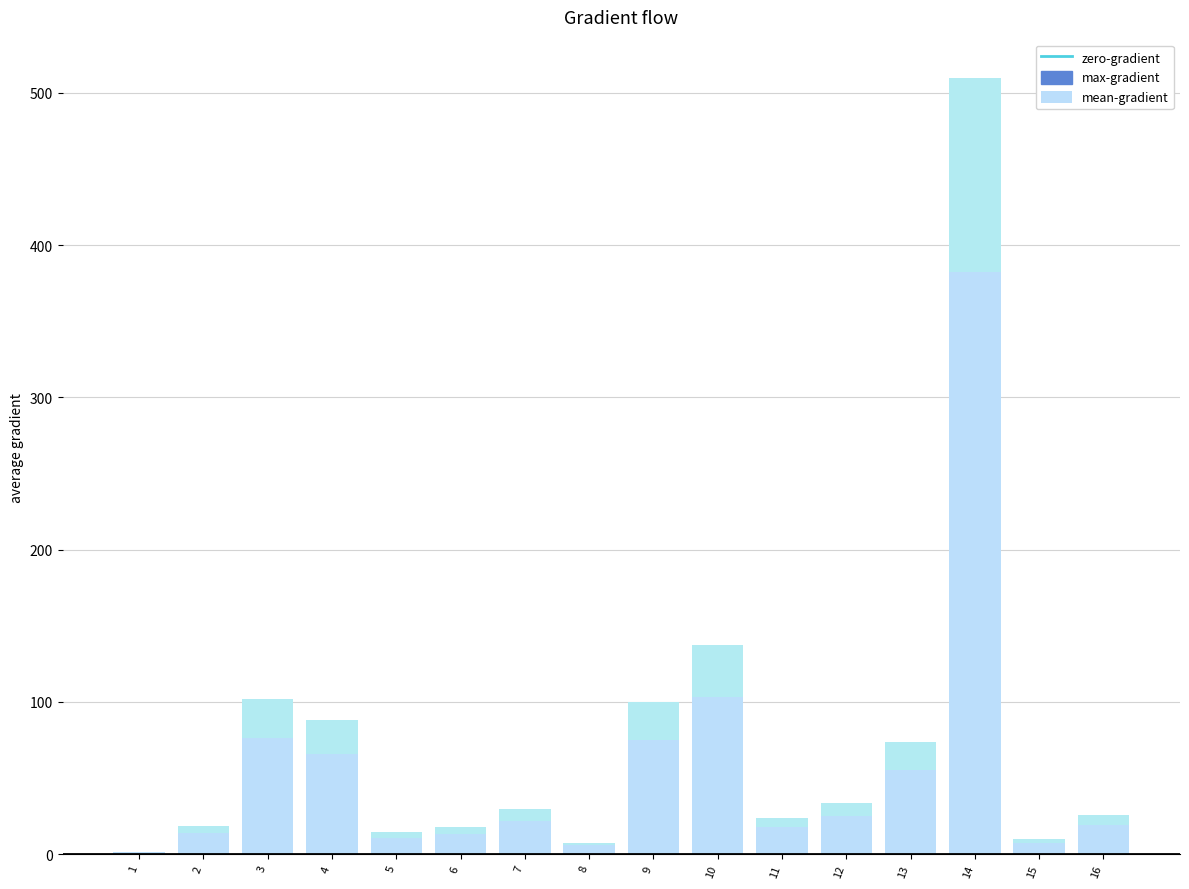

Rank the series by their maximum value, from lowest to highest.

mean-gradient, max-gradient